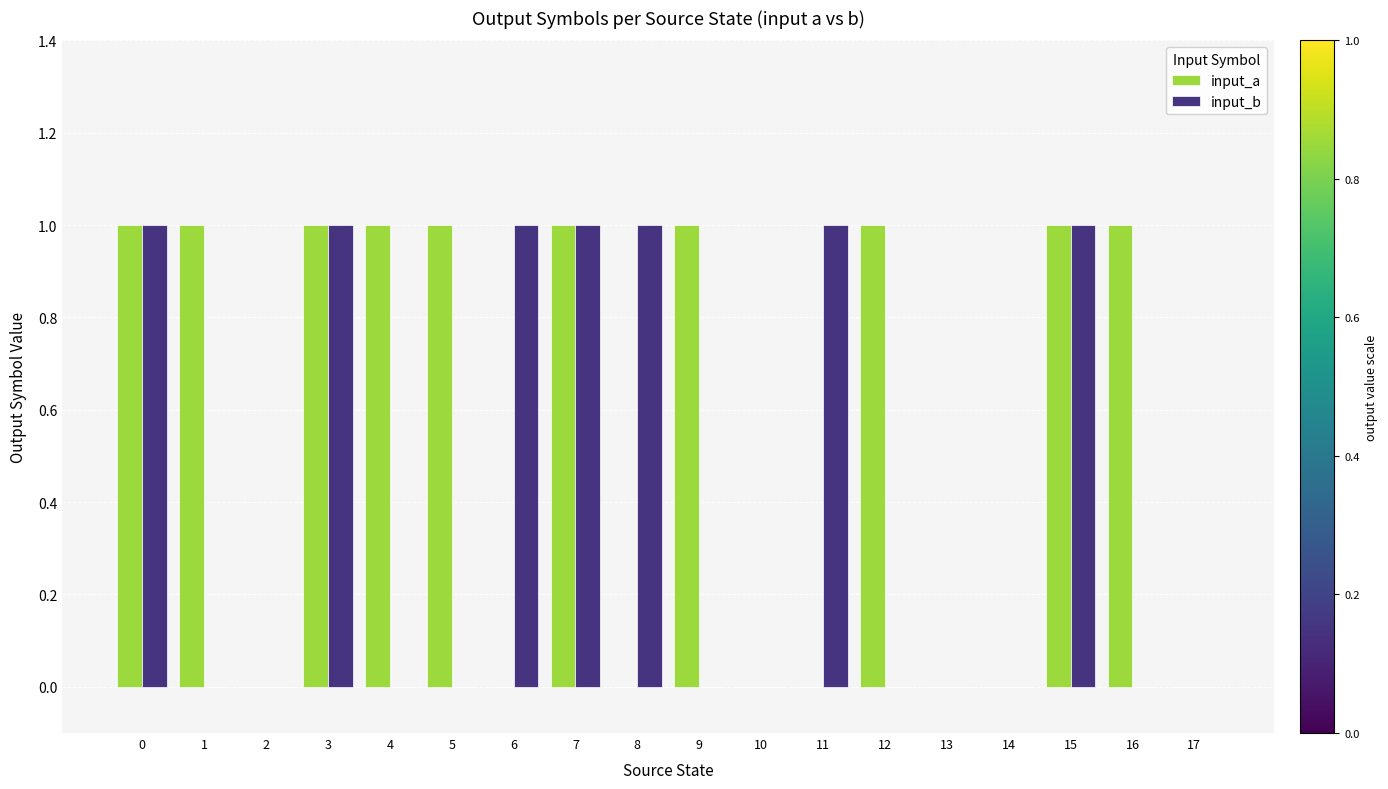

Which series has the largest total across all categories?

input_a